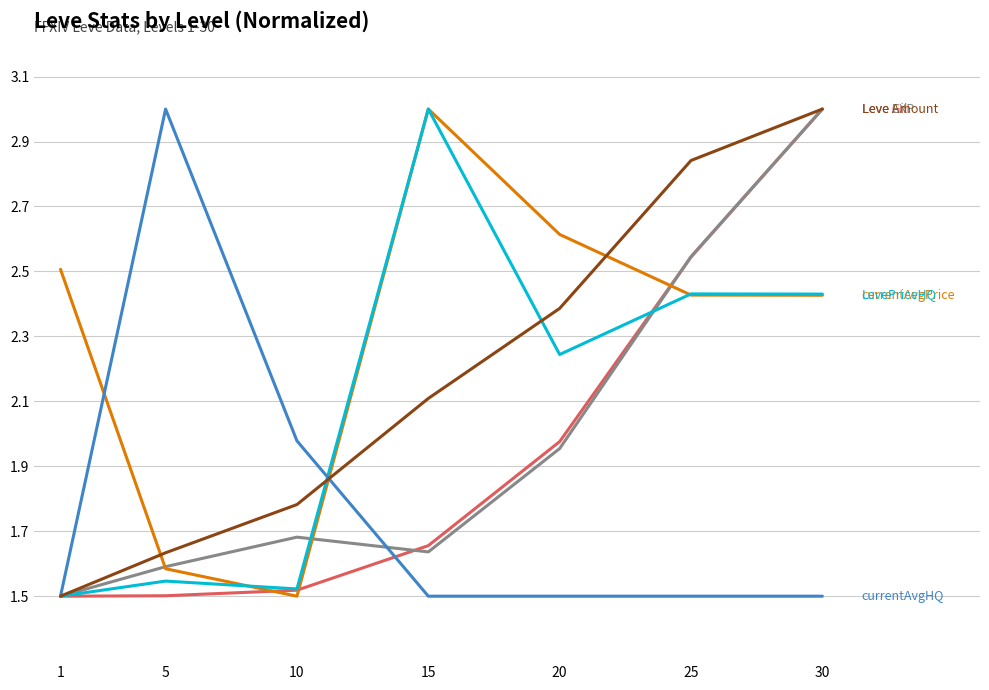

What is the total value across all series at 10?

10.0